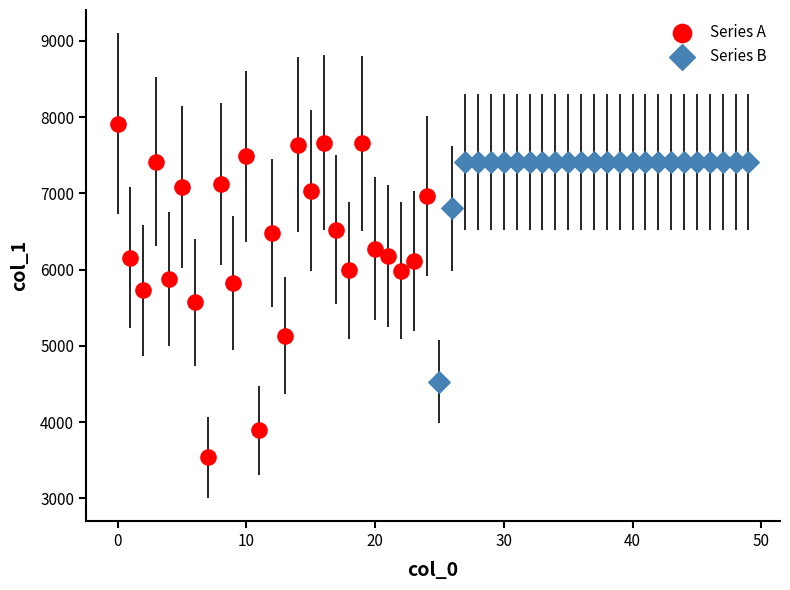

Which series reaches the maximum Y coordinate?

Series A